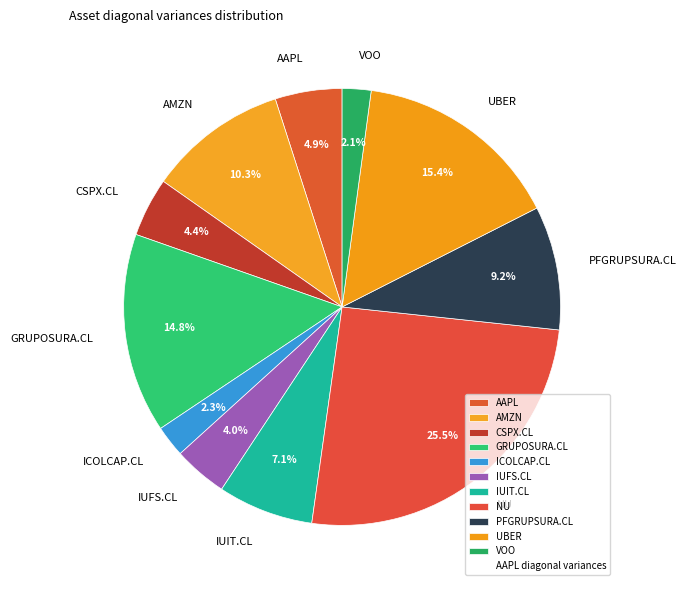

True or false: AMZN accounts for 19% of the total.

False